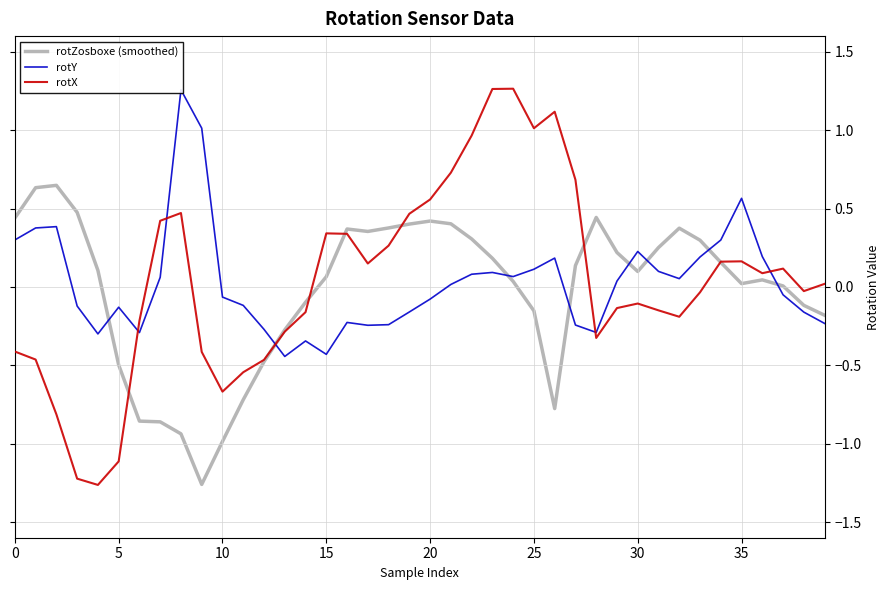

Between 35 and 11, which is larger?

35